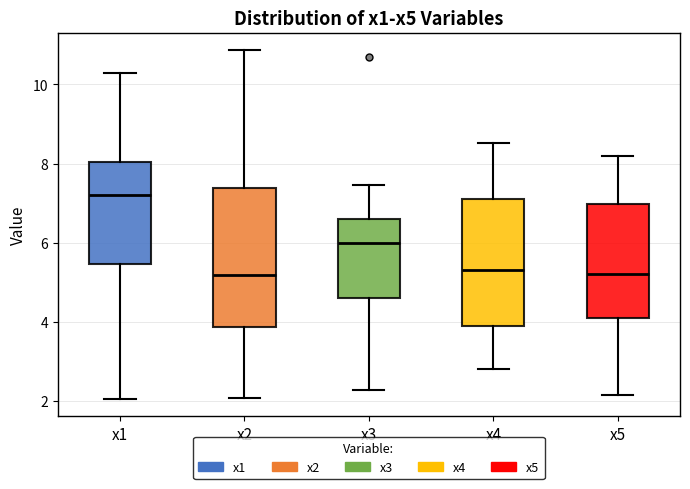

Reading left to right, transcribe this box plot: for each box, give where its median line is, the range the box spans, and where its two whiskers end, as read against the y-axis. The values are not printed on the chart, so give them approximately, as read against the axis.

x1: median 7.2, box 5.4 to 8.0, whiskers 2.0 to 10.2
x2: median 5.2, box 3.8 to 7.4, whiskers 2.0 to 10.8
x3: median 6.0, box 4.6 to 6.6, whiskers 2.2 to 7.4
x4: median 5.4, box 4.0 to 7.2, whiskers 2.8 to 8.6
x5: median 5.2, box 4.0 to 7.0, whiskers 2.2 to 8.2